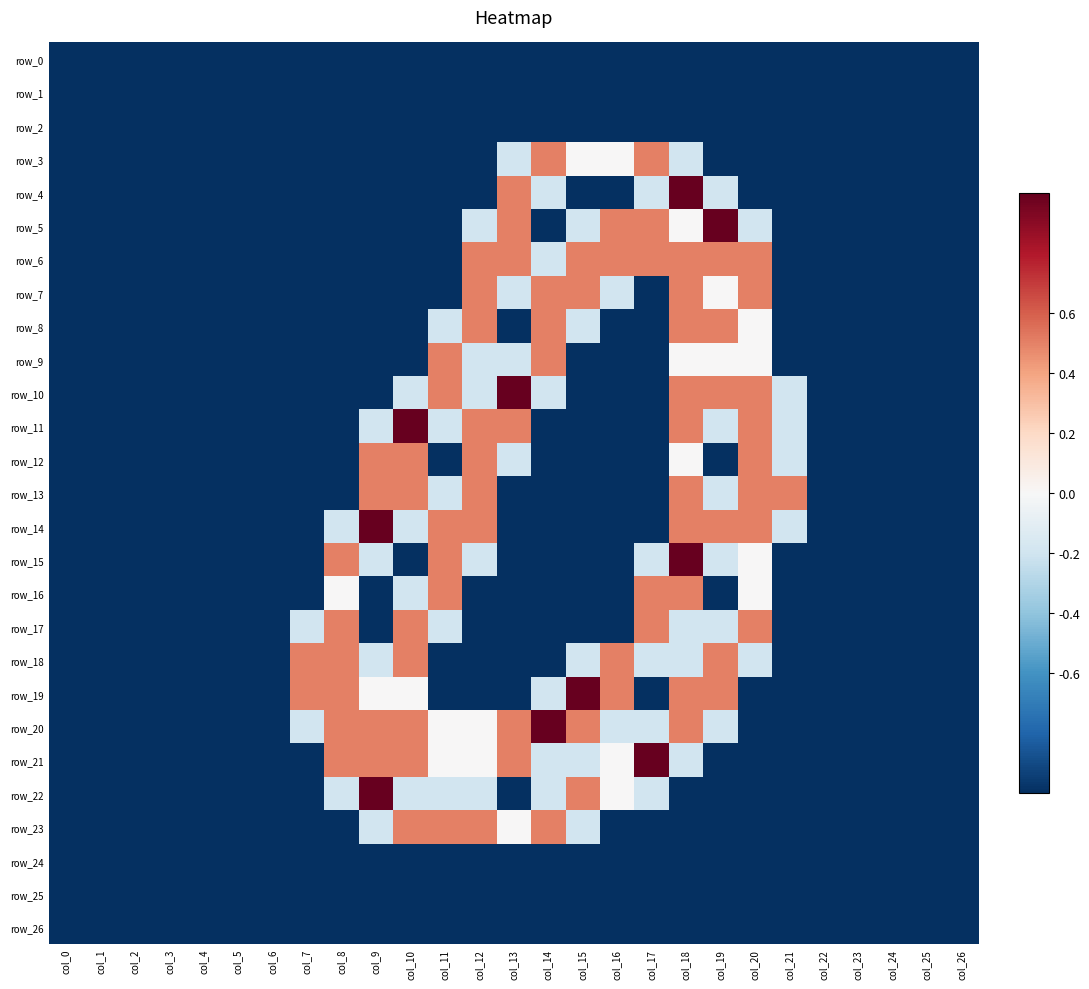

What is the sum of the row_25 values at col_14 and col_21?

-2.0